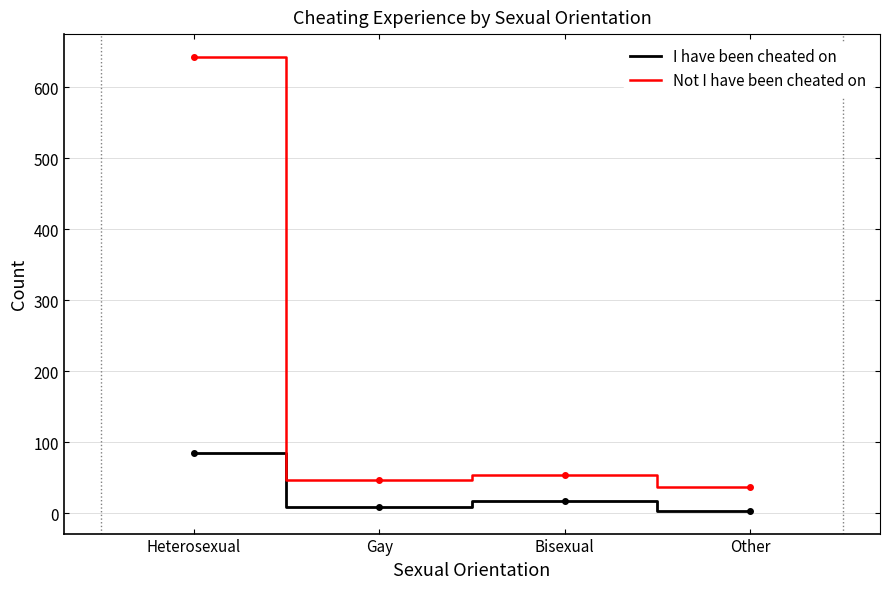

At which category is the sum across all series the highest?

Heterosexual